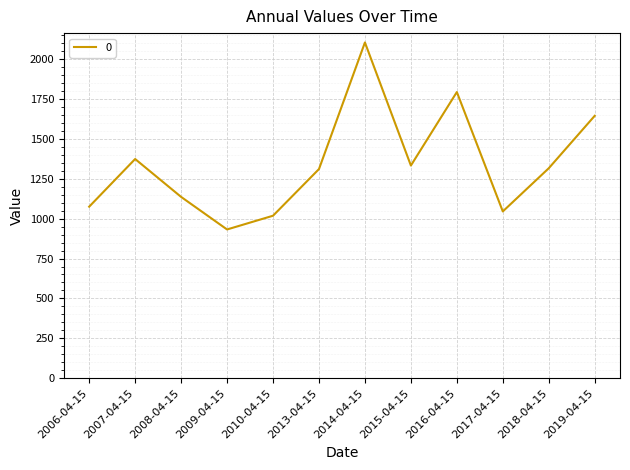

What is the smallest value displayed?

932.4